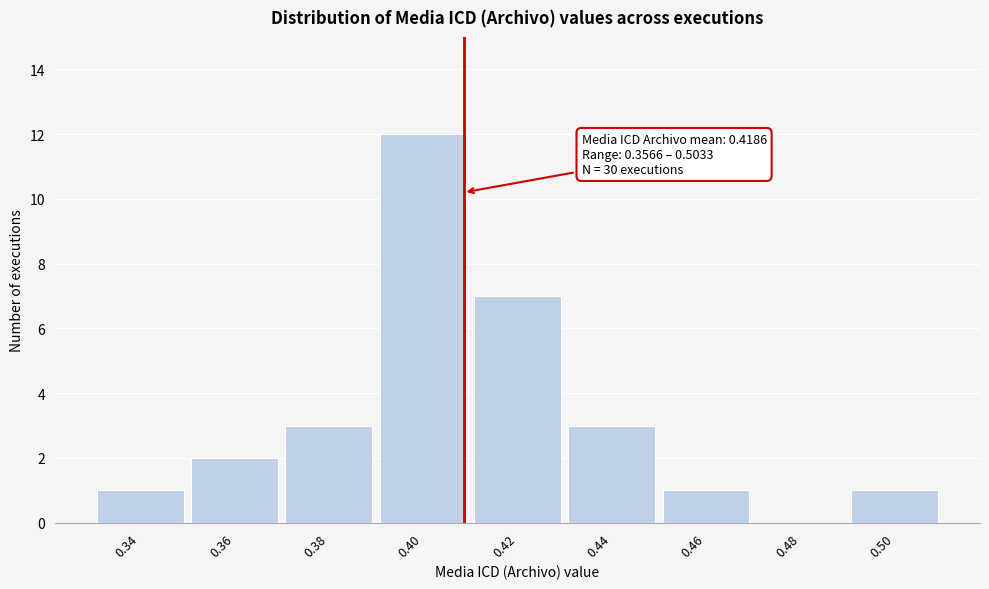

Reading right to left, list all the values displayed in this chart.

0.50=1	0.48=0	0.46=1	0.44=3	0.42=7	0.40=12	0.38=3	0.36=2	0.34=1